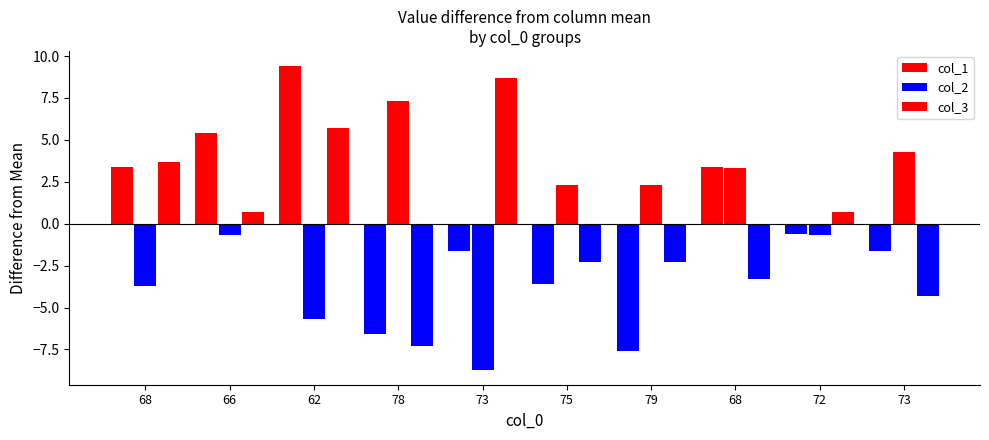

How many groups of bars are there?

10